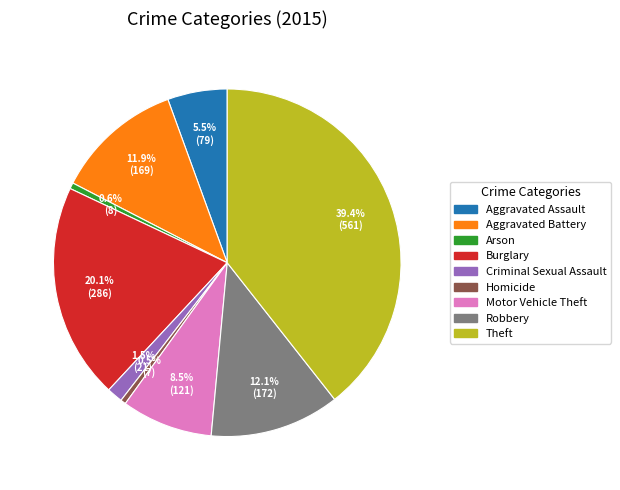

To the nearest percent, what is the difference between the largest and smallest slice percentages?

39%